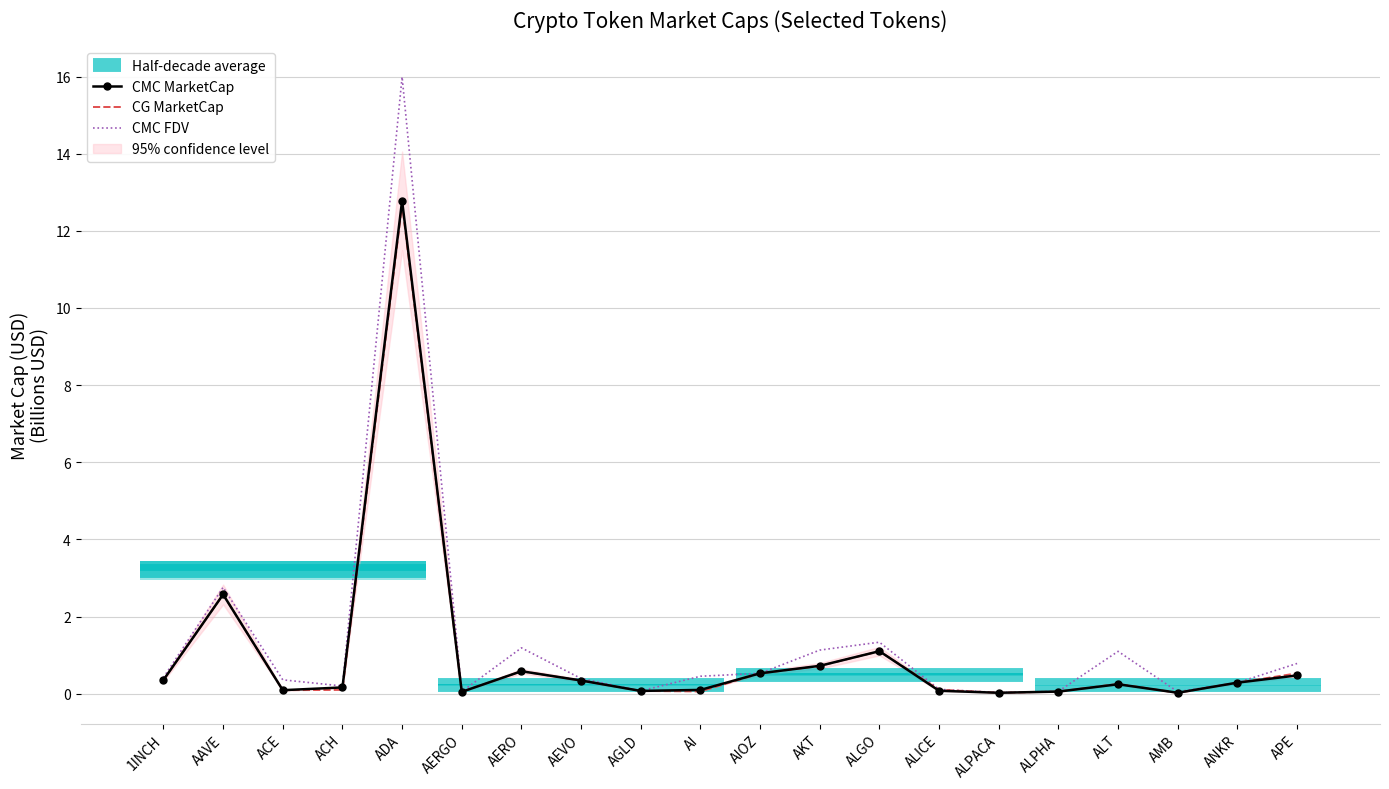

Is the value of CMC_MarketCap at AMB greater than the value of CMC_FDV at ALICE?

No